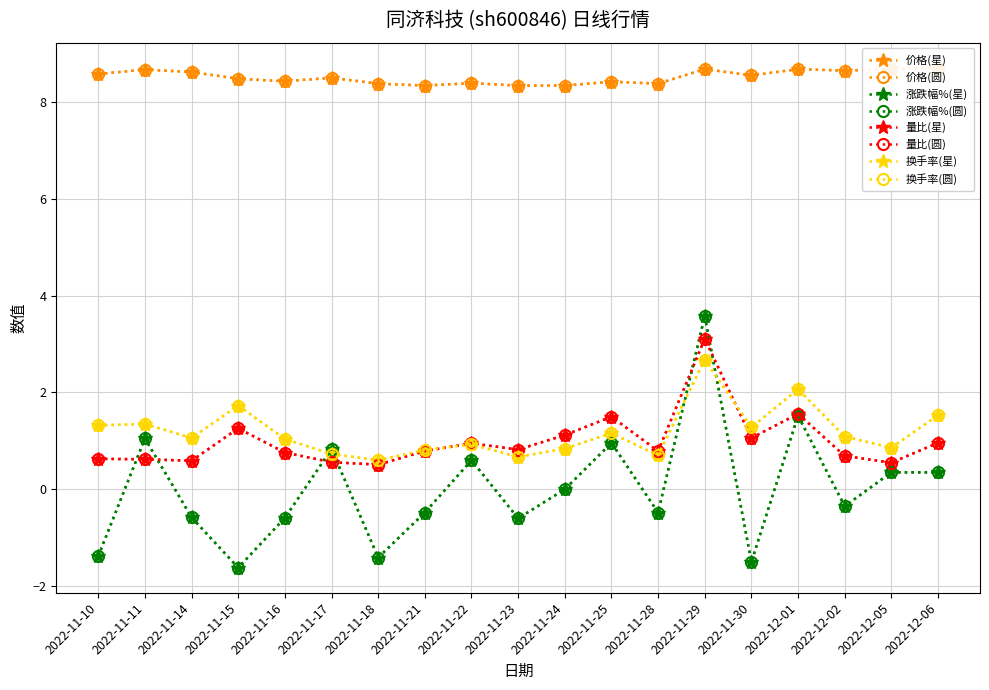

Count the number of data series in this chart.

4